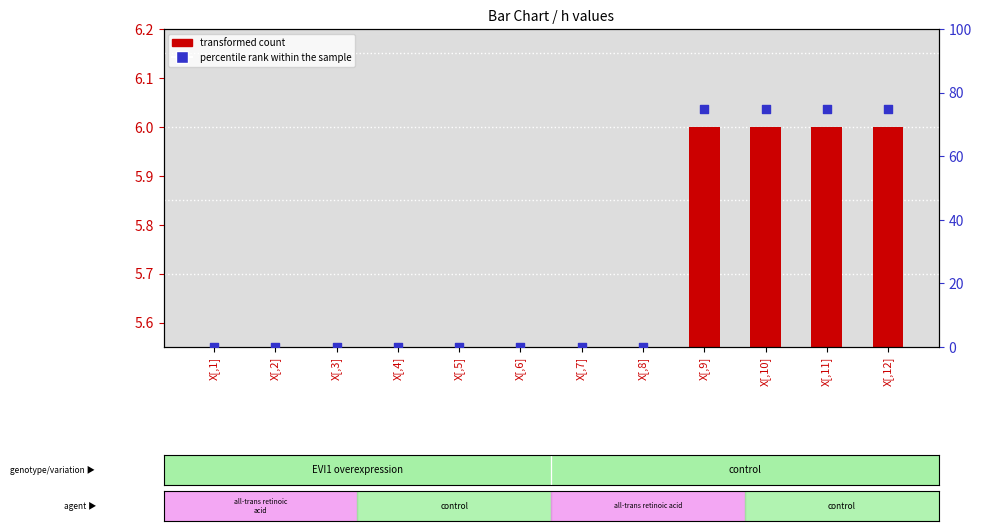

What is the change in value from X[,6] to X[,10]?

+75